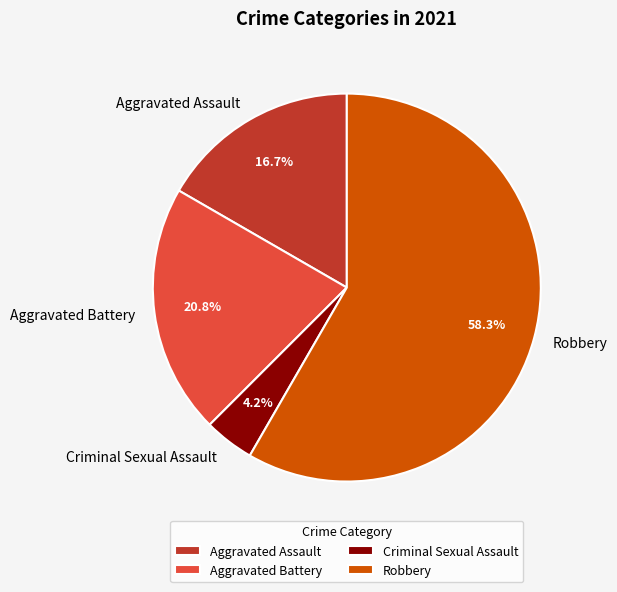

What is the total percentage of Robbery and Aggravated Assault?

75.0%